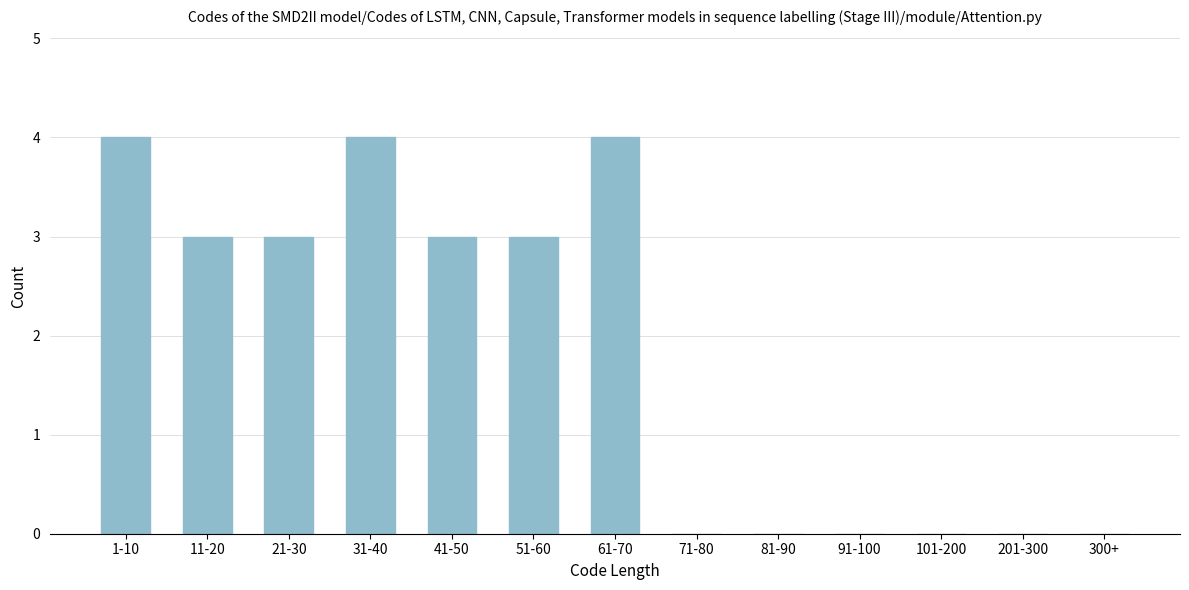

Reading left to right, list all the values displayed in this chart.

1-10=4	11-20=3	21-30=3	31-40=4	41-50=3	51-60=3	61-70=4	71-80=0	81-90=0	91-100=0	101-200=0	201-300=0	300+=0